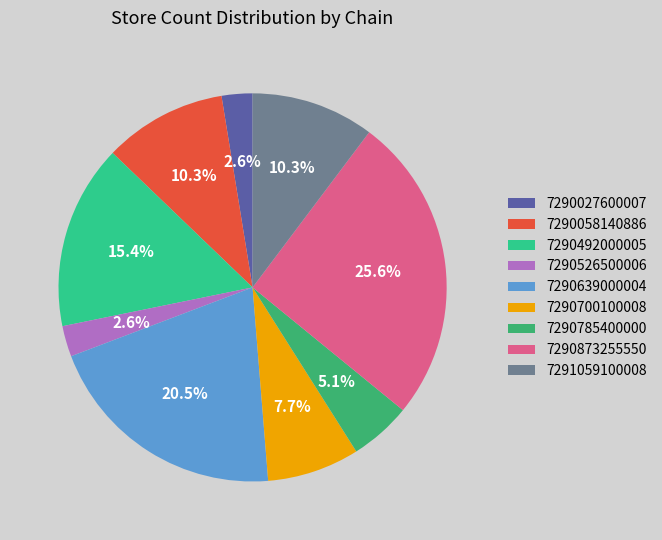

To the nearest percent, what is the average slice percentage?

11%